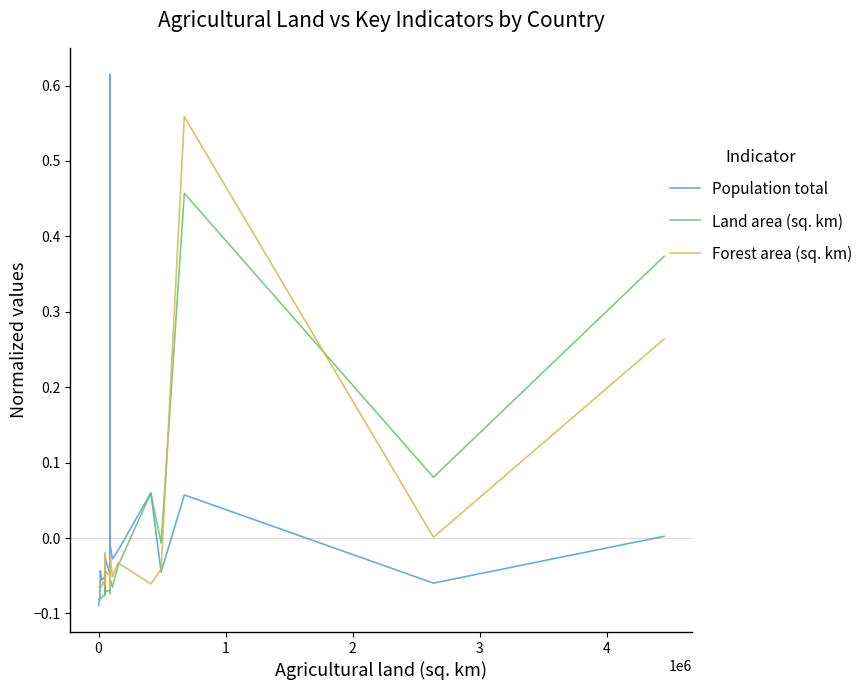

At how many categories does at least one series exceed 0?

5